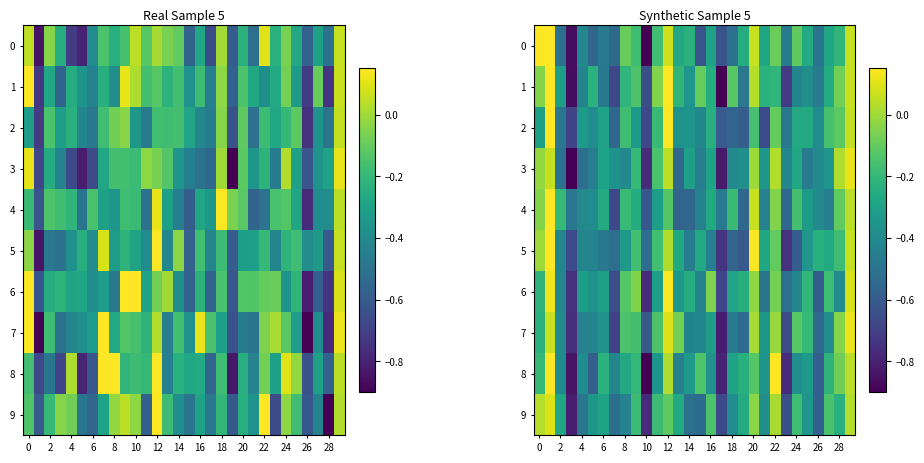

What is the difference between the second highest and second lowest values in the 0 series?

1.0